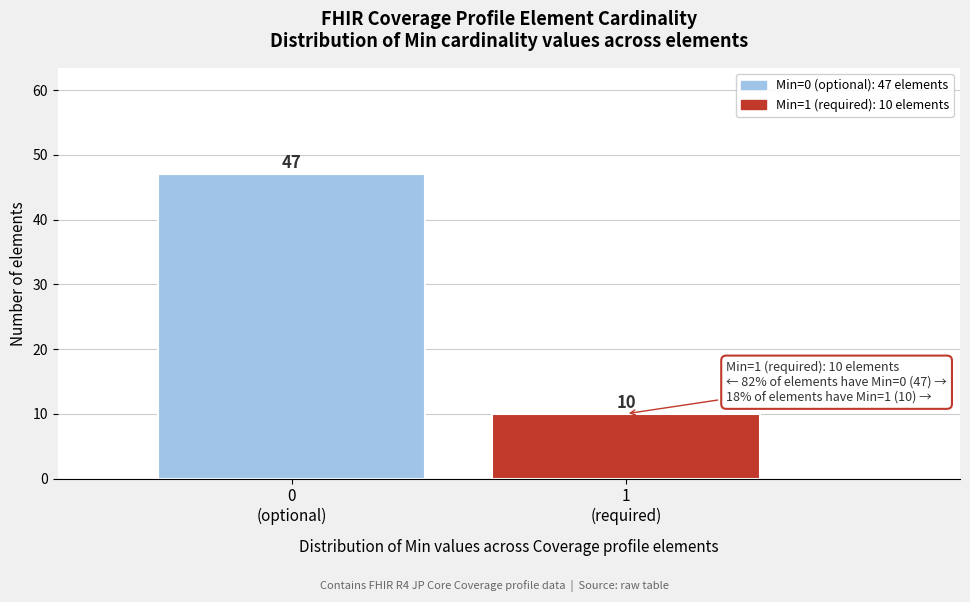

Reading left to right, what are all the values shown in this chart?

47	10